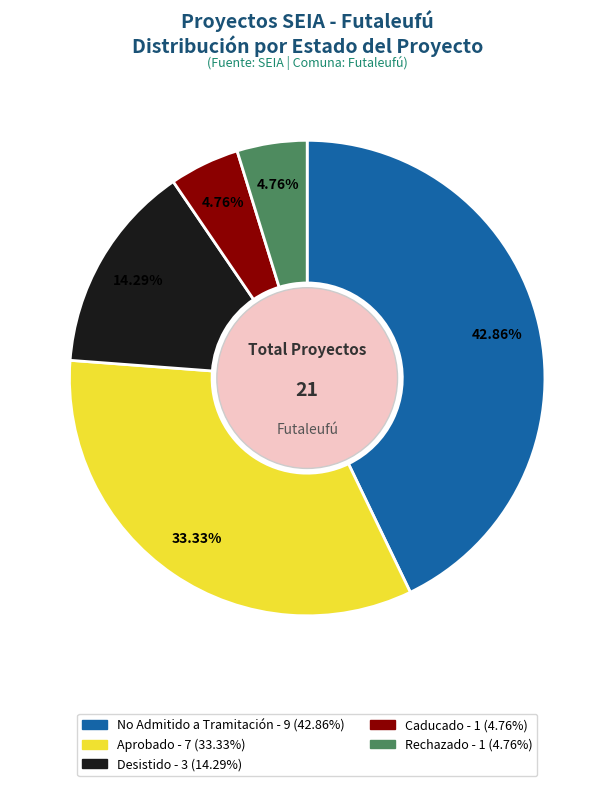

Is there a majority slice in this chart?

No